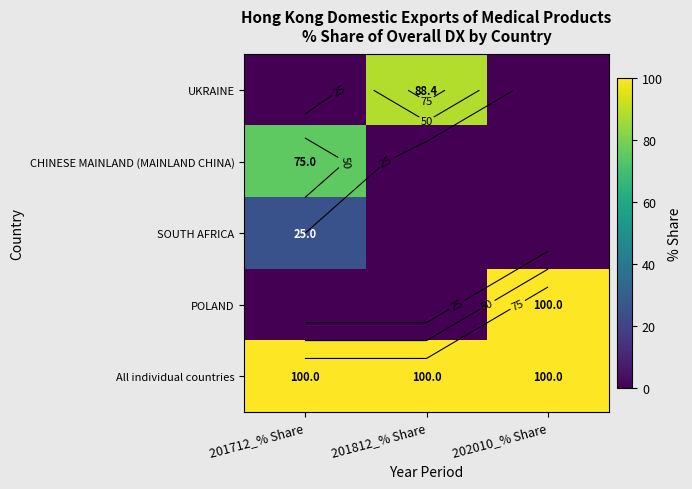

Is it true that UKRAINE equals 0.0 at 201712_% Share?

True